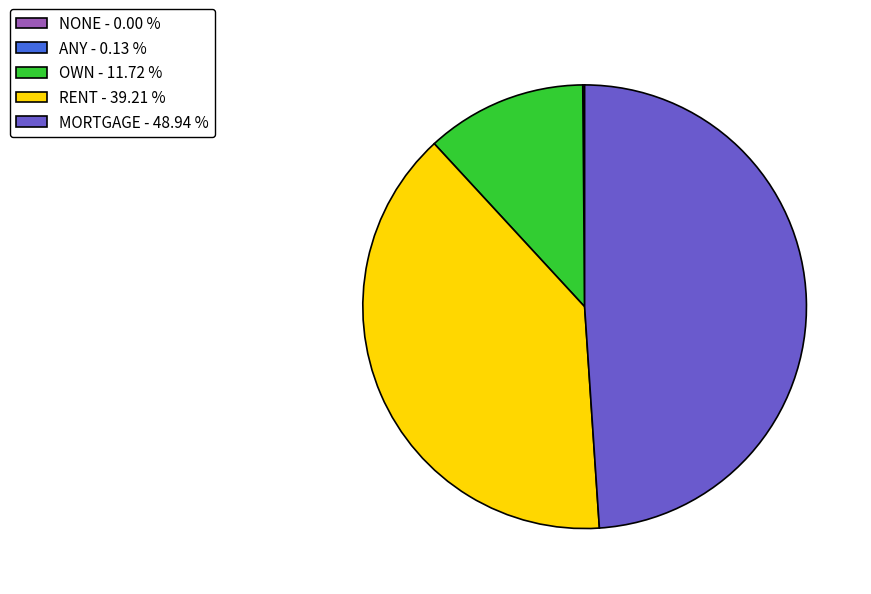

Combined, do RENT - 39.21 % and OWN - 11.72 % account for over 50%?

Yes